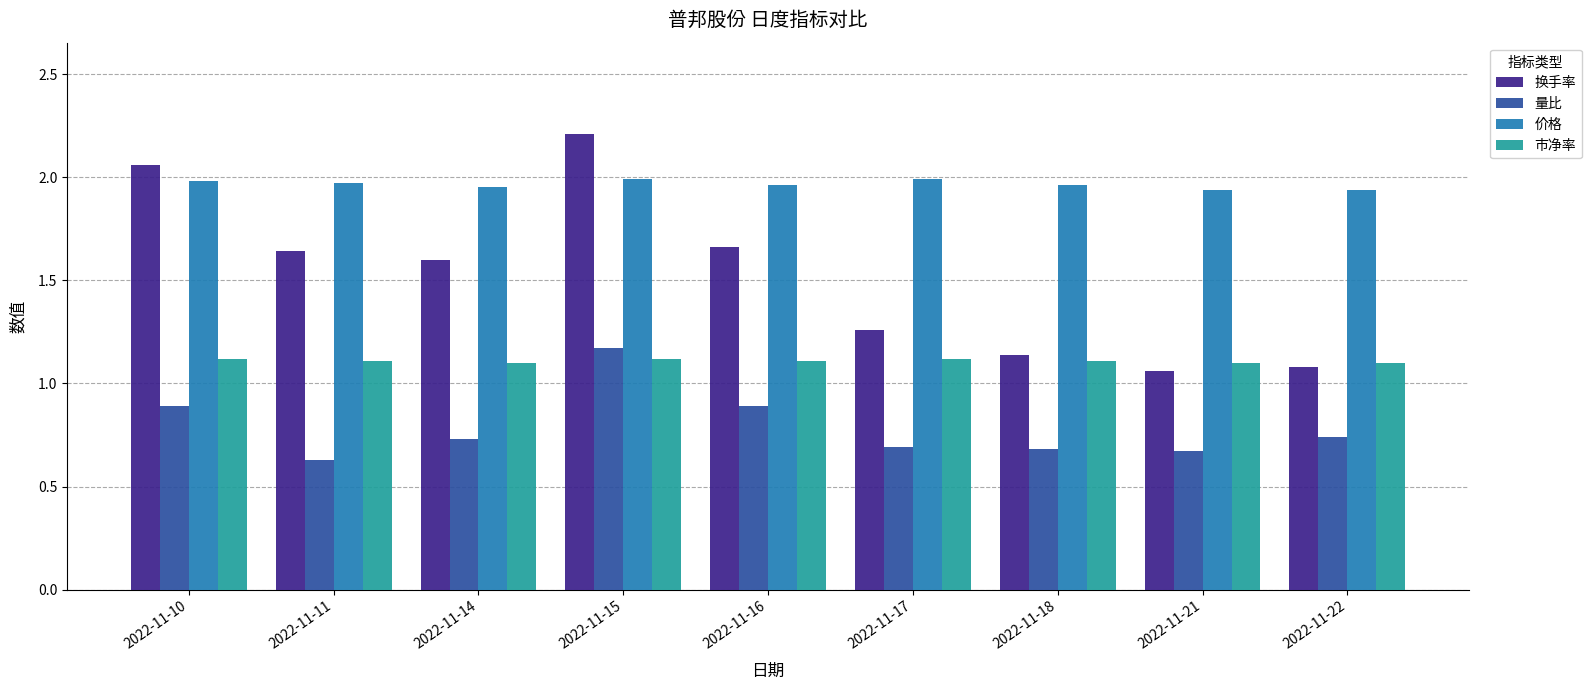

What are all the series names shown in the legend?

换手率, 量比, 价格, 市净率